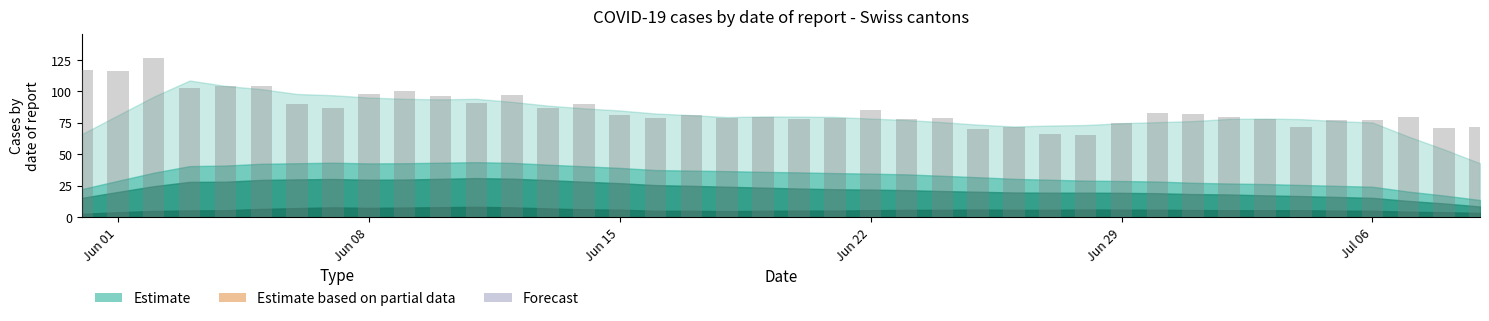

What is the greatest value displayed?

127